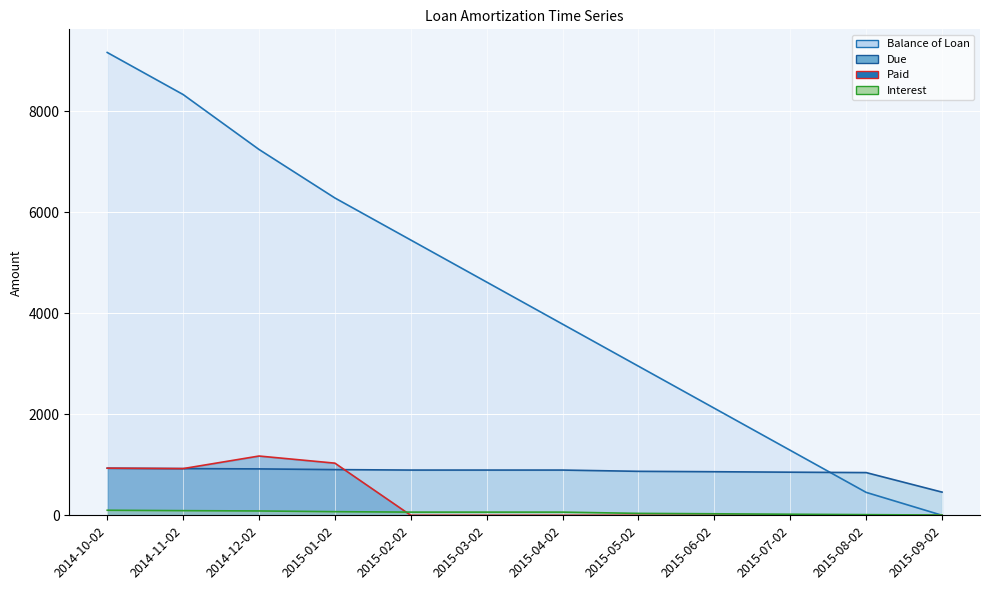

Where do Interest line and Paid line first cross each other?

2015-01-02 and 2015-02-02